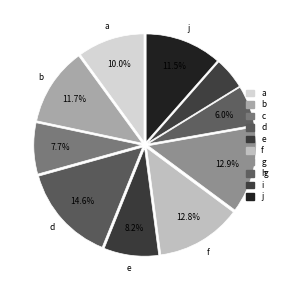

How many slices are in this pie chart?

10